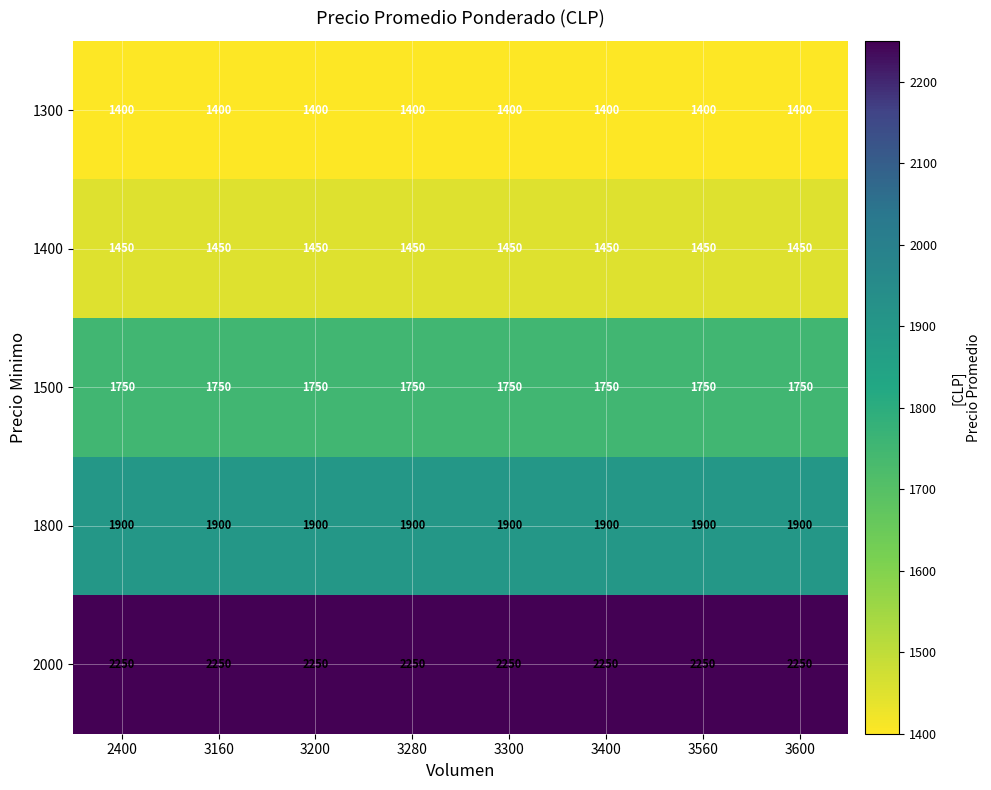

What is the smallest value displayed?

1400